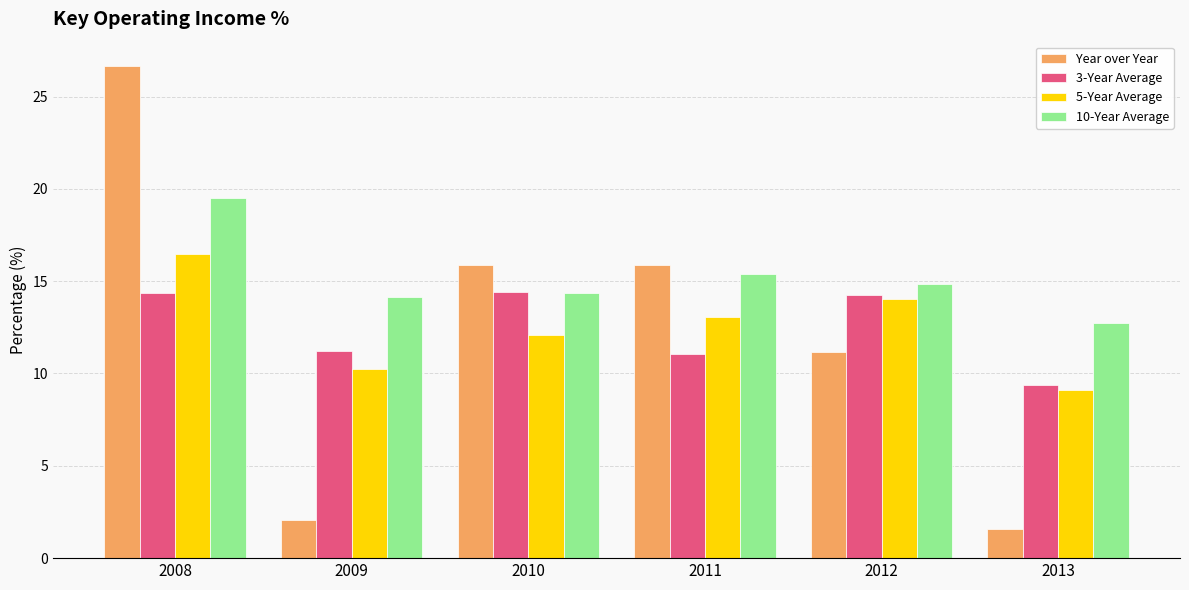

Does the chart contain stacked bars?

No